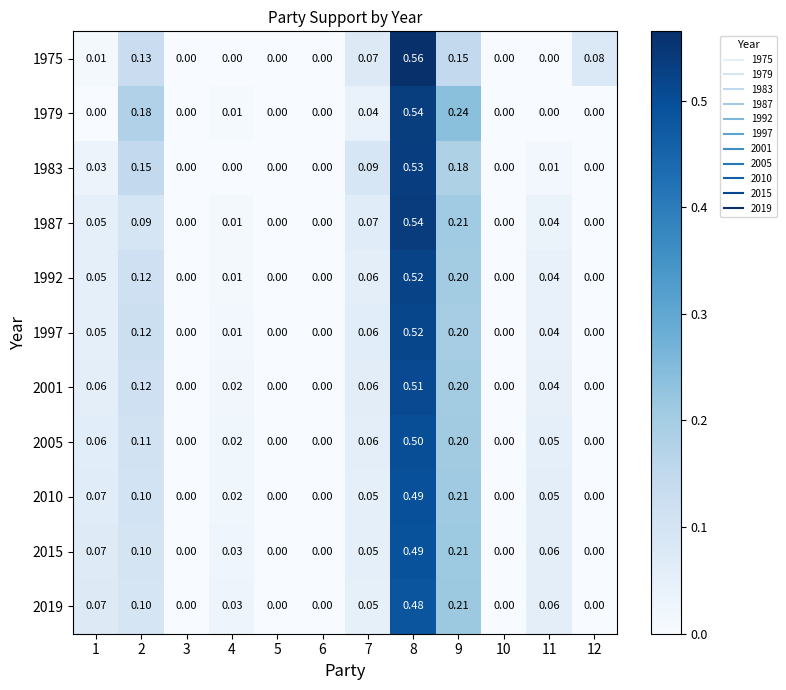

Is the value of 2001 at 12 greater than the value of 1975 at 9?

No